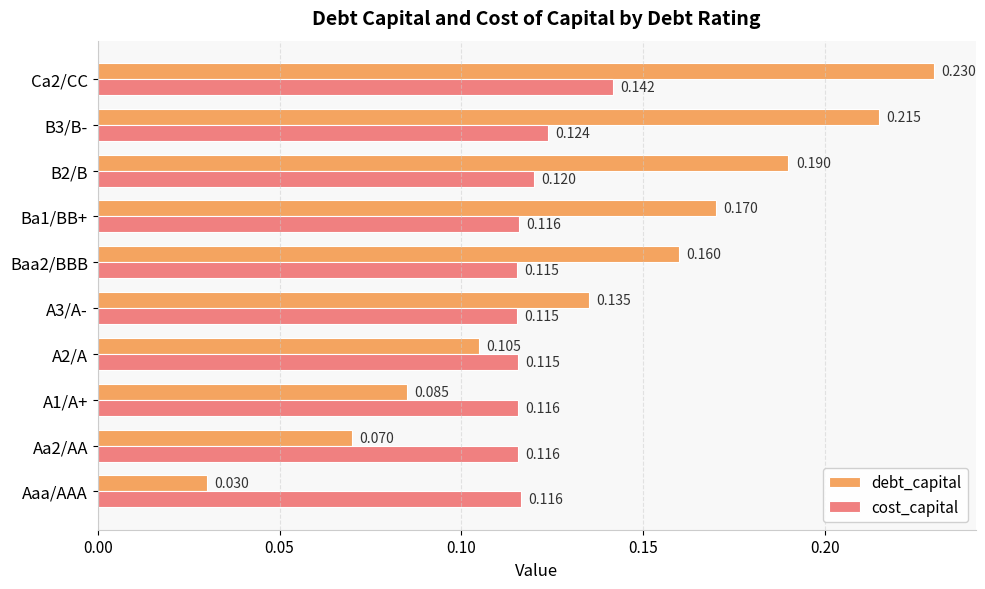

Which series has the largest total across all categories?

debt_capital